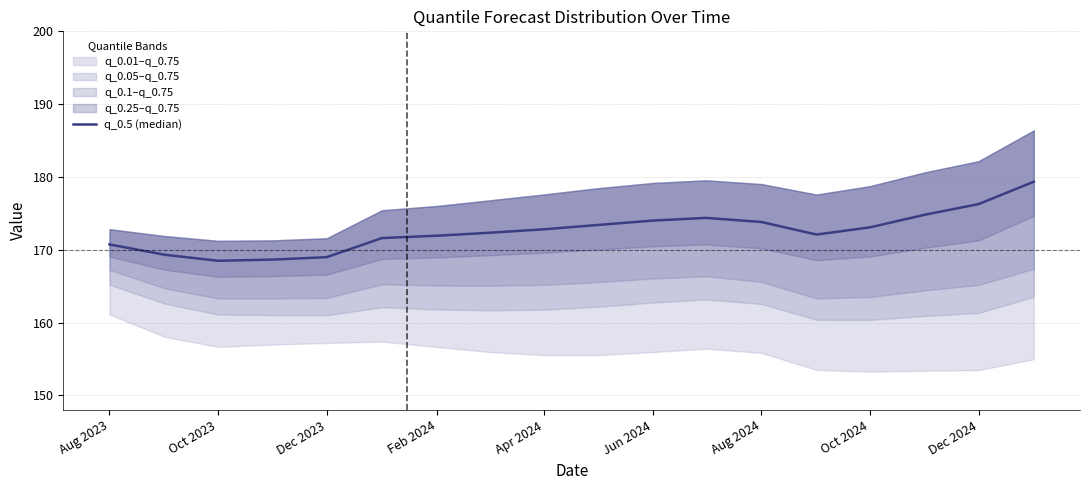

How many interior local valleys (lower than both neighbors) does the data have?

2